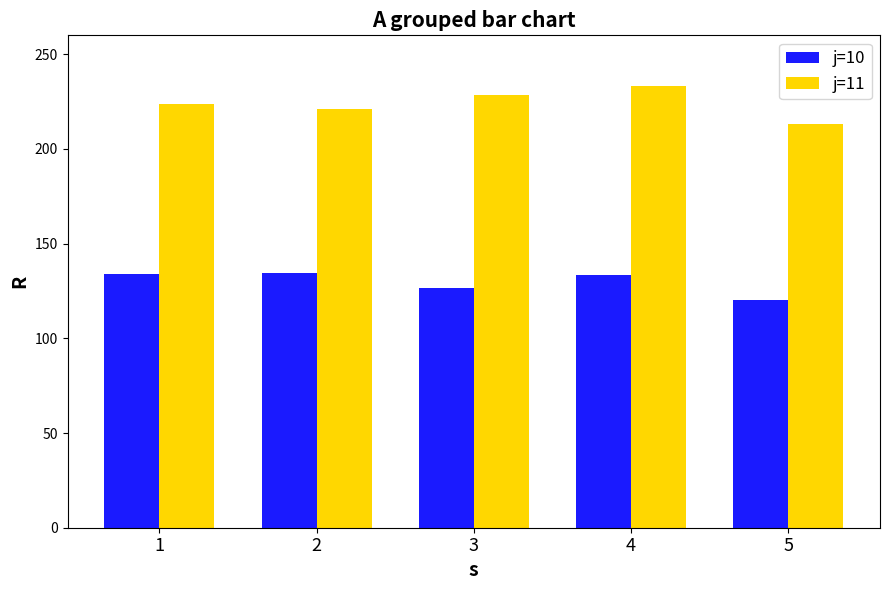

Which series has the largest range (max minus min)?

j=11